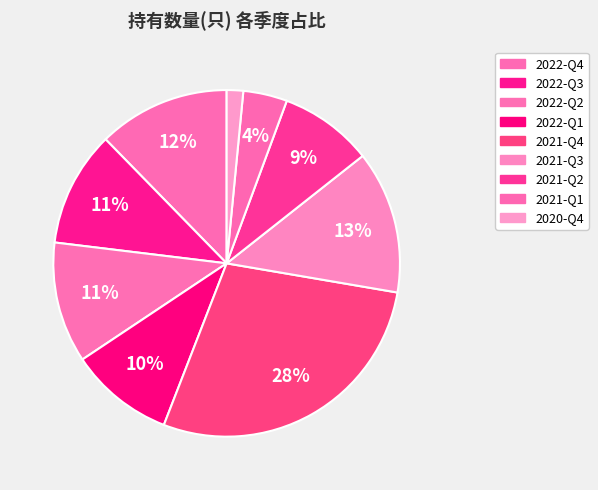

How many segments does this pie chart have?

9